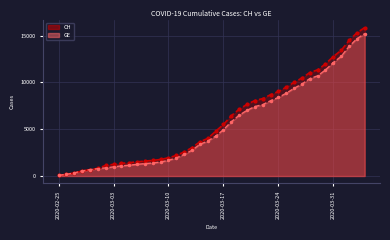

Between 2020-03-28 and 2020-03-19, which is larger?

2020-03-28